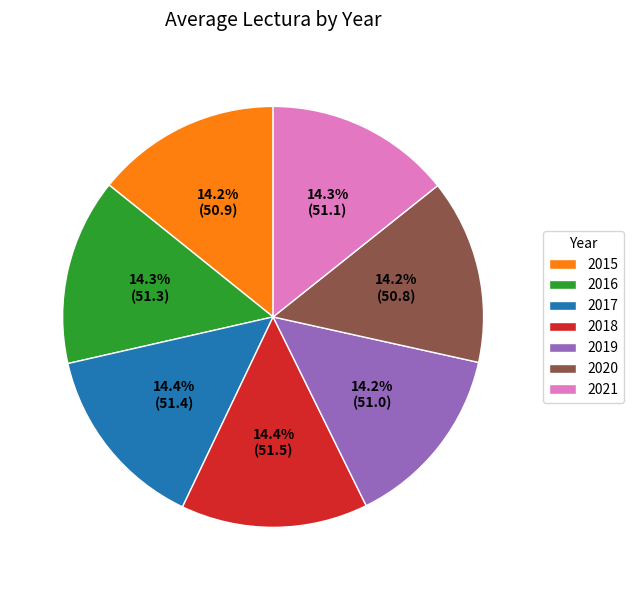

Combined, do 2017 and 2019 account for over 50%?

No